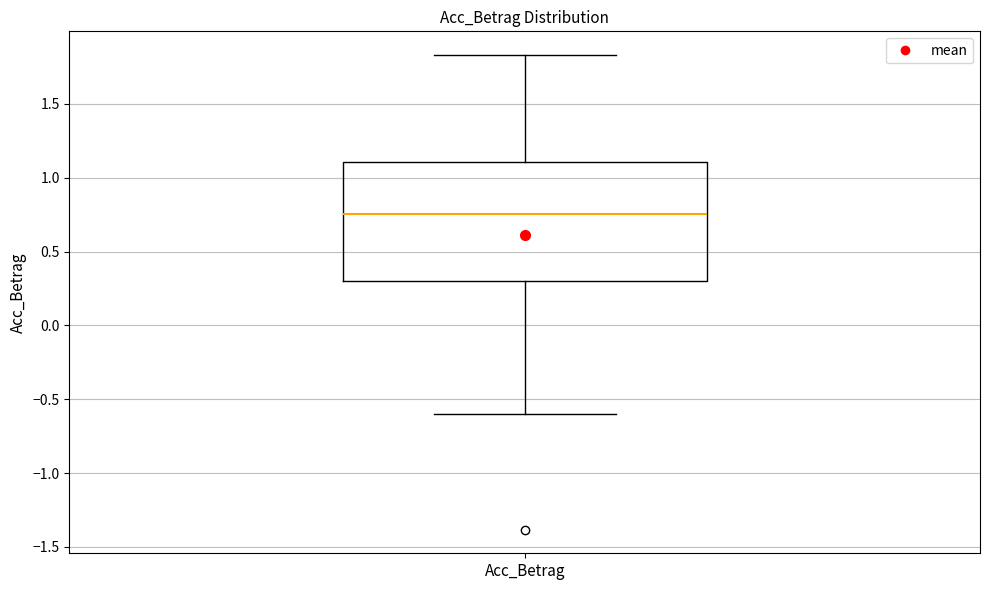

Transcribe this box plot: give where the median line is, the range the box spans, and where the two whiskers end, as read against the y-axis. The values are not printed on the chart, so give them approximately, as read against the axis.

median 0.75, box 0.30 to 1.10, whiskers -0.60 to 1.85